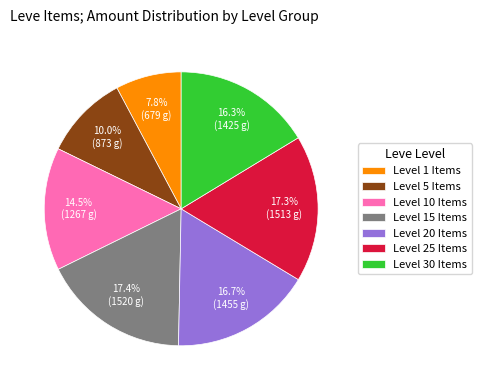

Which category has the smallest portion of the pie?

Level 1 Items